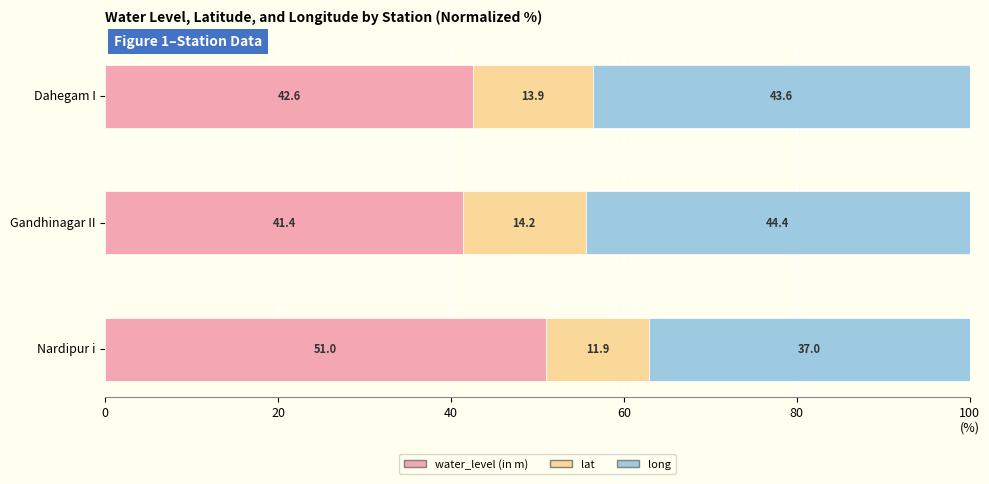

What are all the series names shown in the legend?

water_level (in m), lat, long